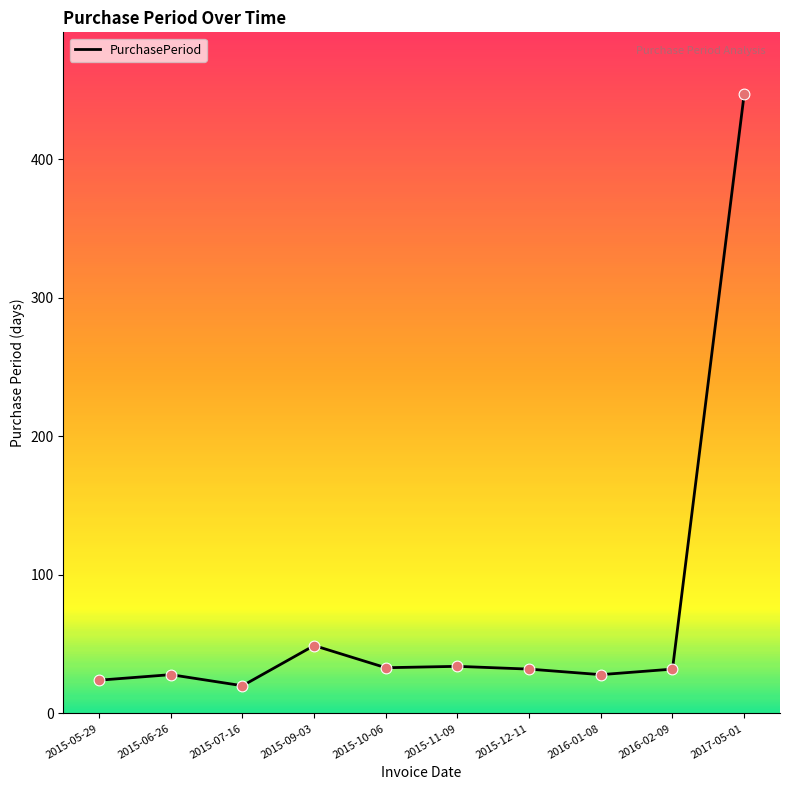

Approximately how many times larger is the value at 2015-06-26 compared to 2015-07-16?

1.4